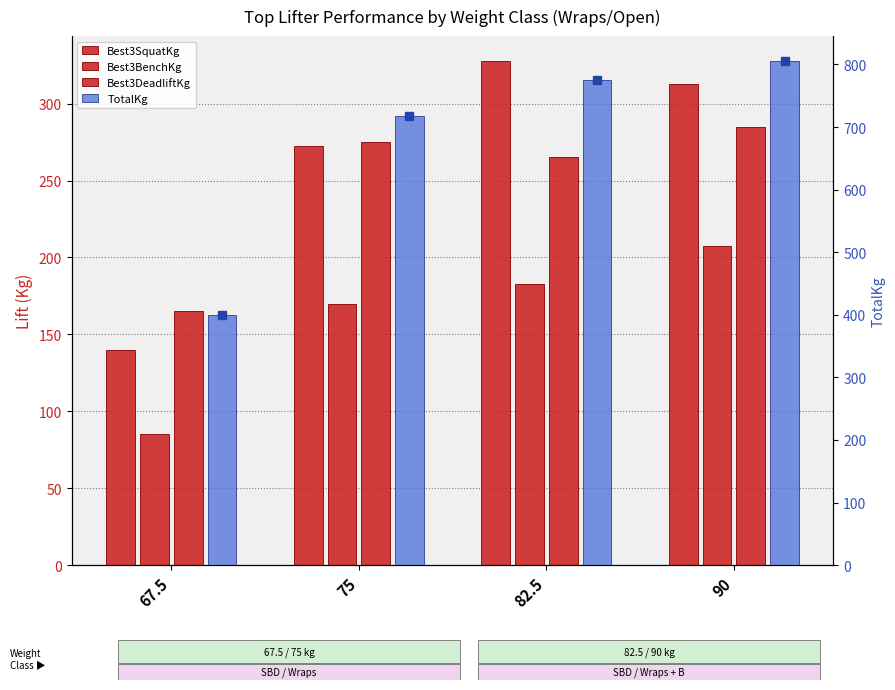

What is the difference between the second highest and minimum values in the Best3BenchKg series?

97.5